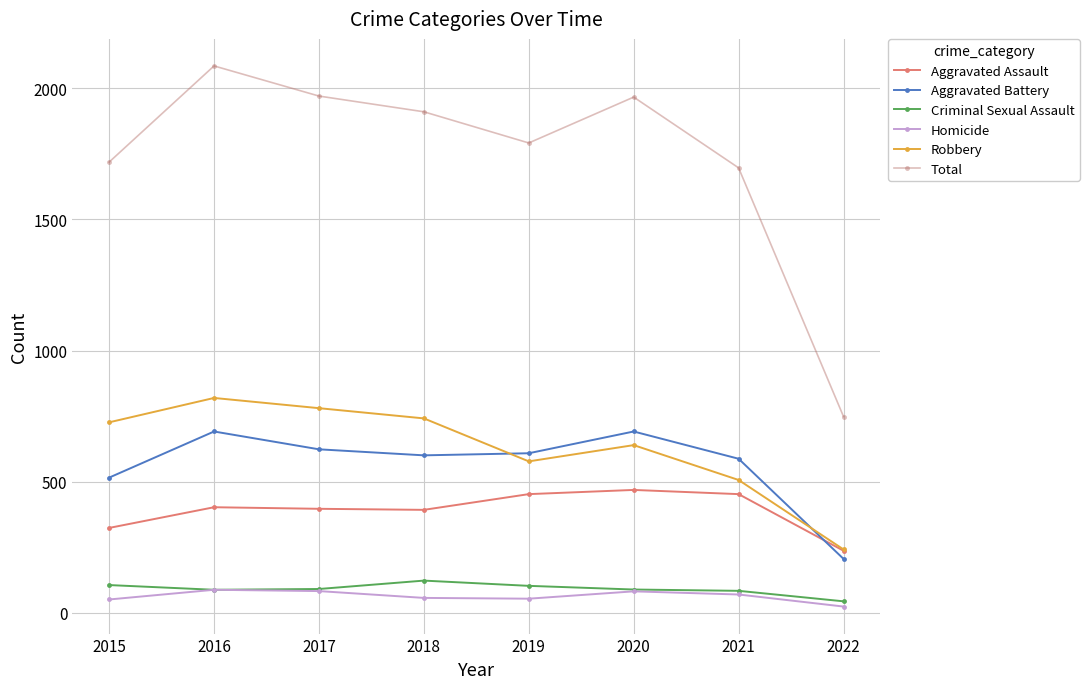

True or false: Criminal Sexual Assault and Aggravated Assault cross at least once.

False